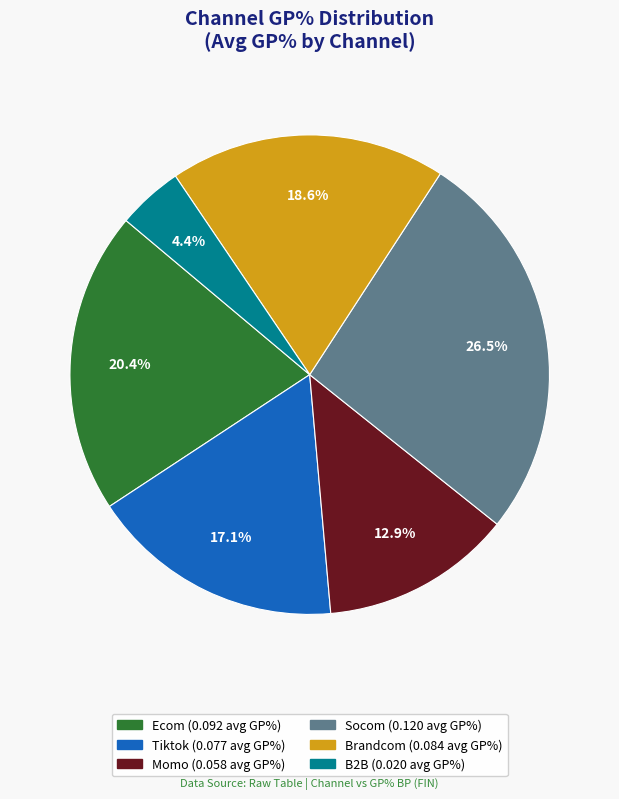

How many segments does this pie chart have?

6